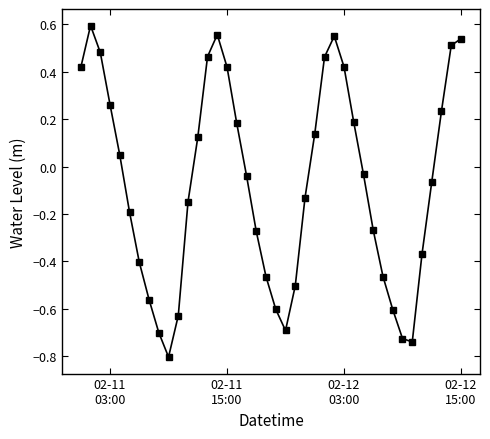

How many positive values are there?

18